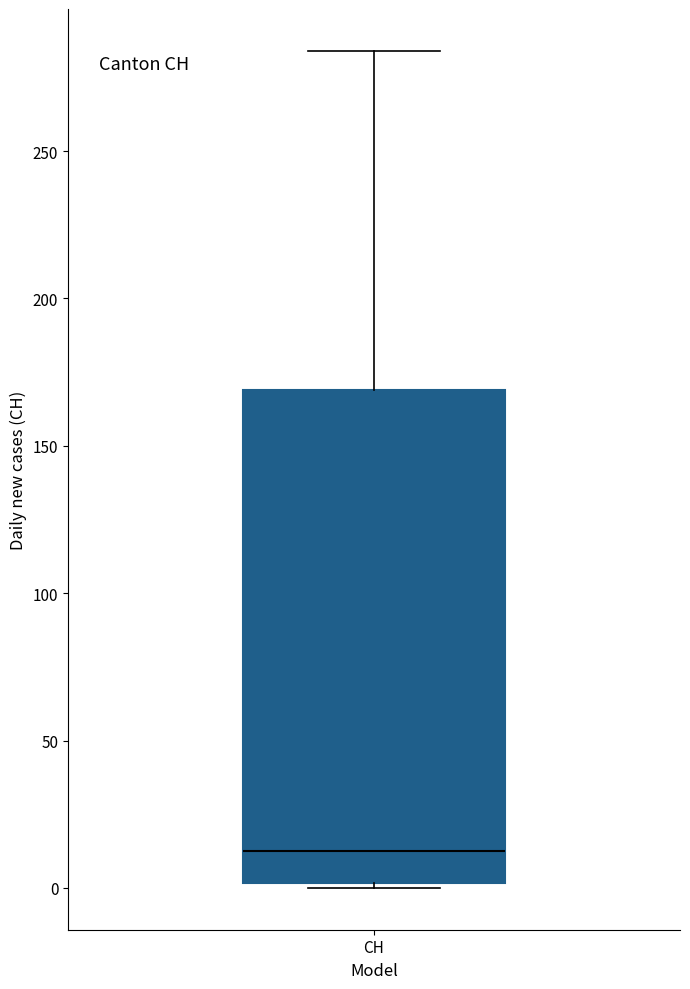

Transcribe this box plot: give where the median line is, the range the box spans, and where the two whiskers end, as read against the y-axis. The values are not printed on the chart, so give them approximately, as read against the axis.

median 15, box 0 to 170, whiskers 0 to 285